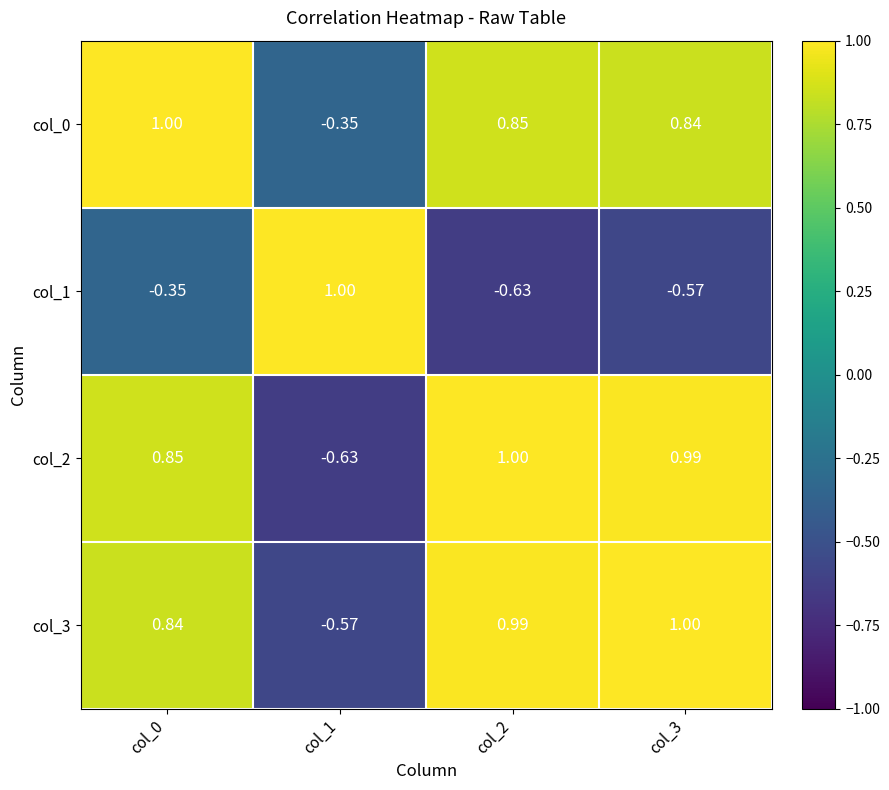

Reading right to left, list all the values displayed in this chart.

col_0: col_3=0.8	col_2=0.8	col_1=-0.3	col_0=1.0
col_1: col_3=-0.6	col_2=-0.6	col_1=1.0	col_0=-0.3
col_2: col_3=1.0	col_2=1.0	col_1=-0.6	col_0=0.8
col_3: col_3=1.0	col_2=1.0	col_1=-0.6	col_0=0.8